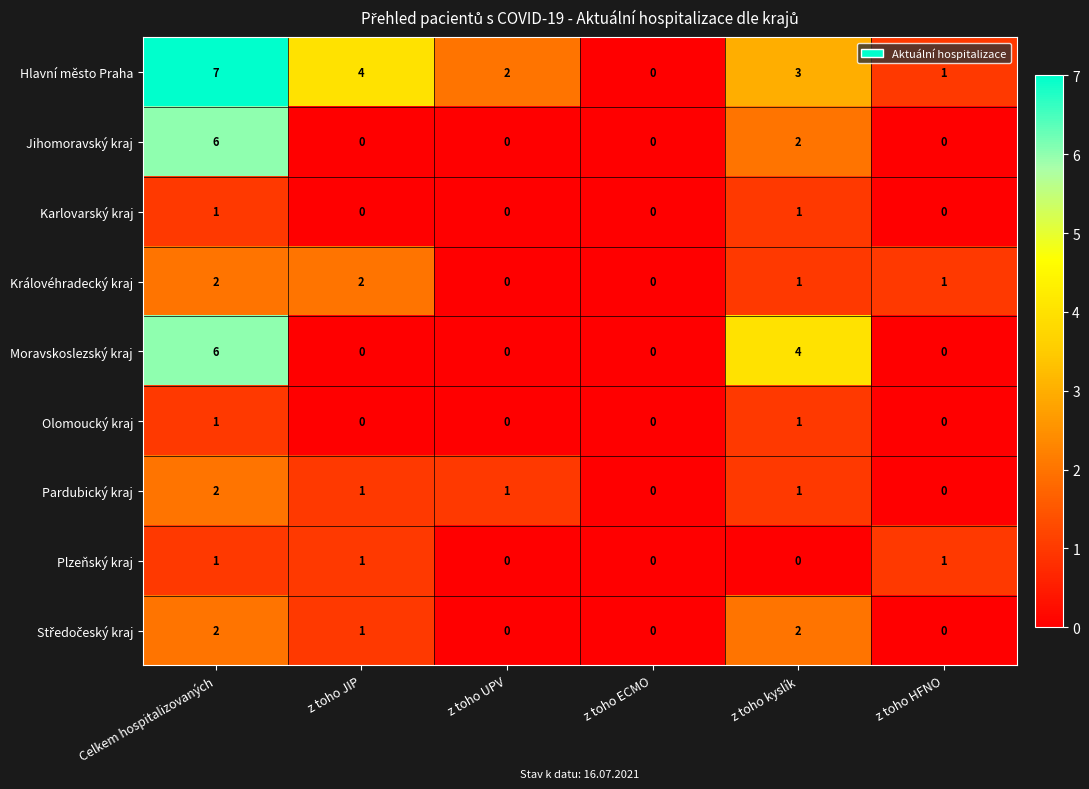

What is the total value across all series at z toho JIP?

9